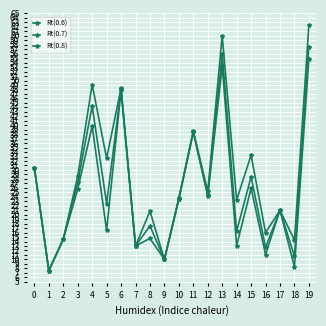

Reading left to right, transcribe all the data shown in this chart.

Rt(0.6): 30.5	7.5	14.5	25.7	39.8	16.5	47.8	13.0	14.7	10.0	23.4	38.4	24.2	53.2	13.1	25.9	11.1	21.0	8.3	54.9
Rt(0.7): 30.5	7.5	14.5	27.2	44.3	22.5	48.0	13.0	17.5	10.0	23.6	38.6	24.5	55.9	16.3	28.5	12.7	21.0	10.7	57.6
Rt(0.8): 30.5	7.5	14.5	28.6	49.1	32.6	48.3	13.0	20.8	10.0	23.7	38.7	25.2	60.0	23.3	33.3	16.0	21.0	14.3	62.3